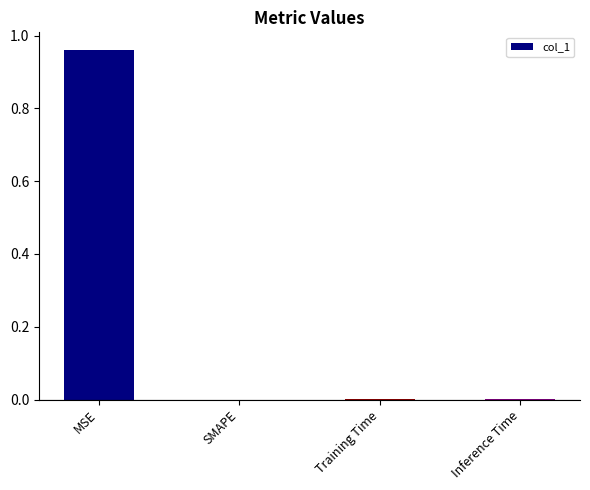

Which category has the highest value across all series?

MSE